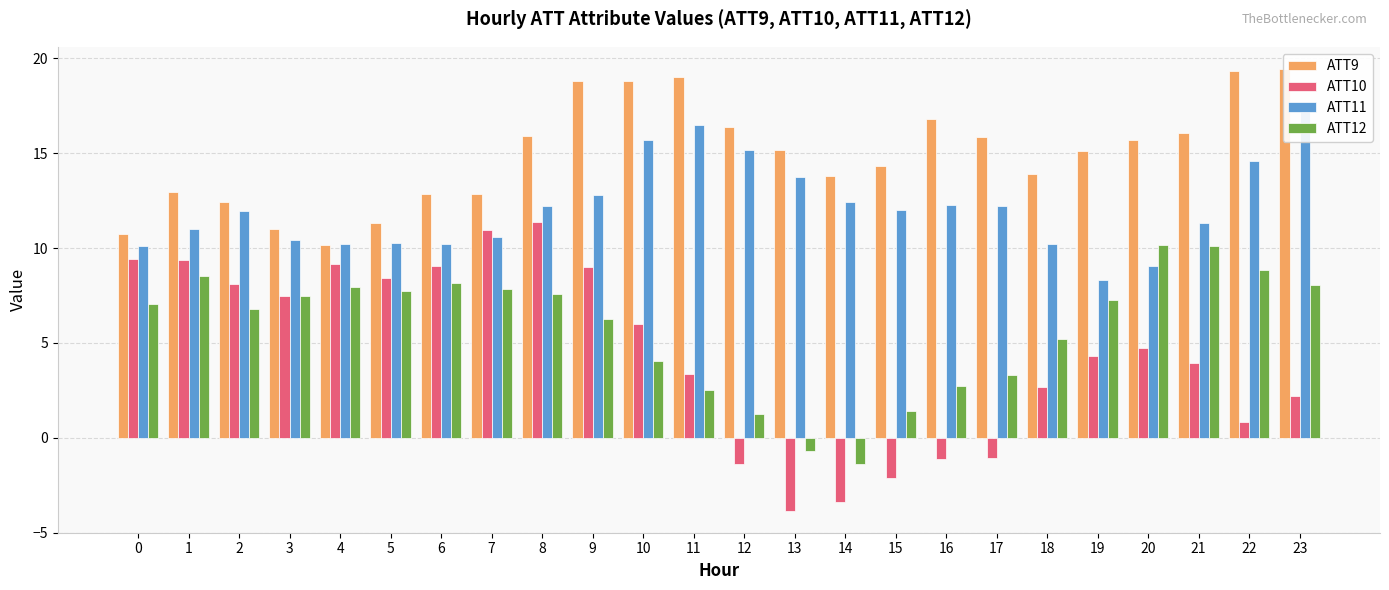

How many groups of bars are there?

24